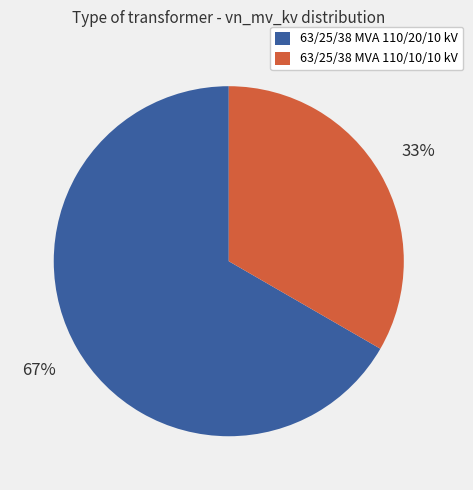

Is 63/25/38 MVA 110/20/10 kV the majority of the pie?

Yes